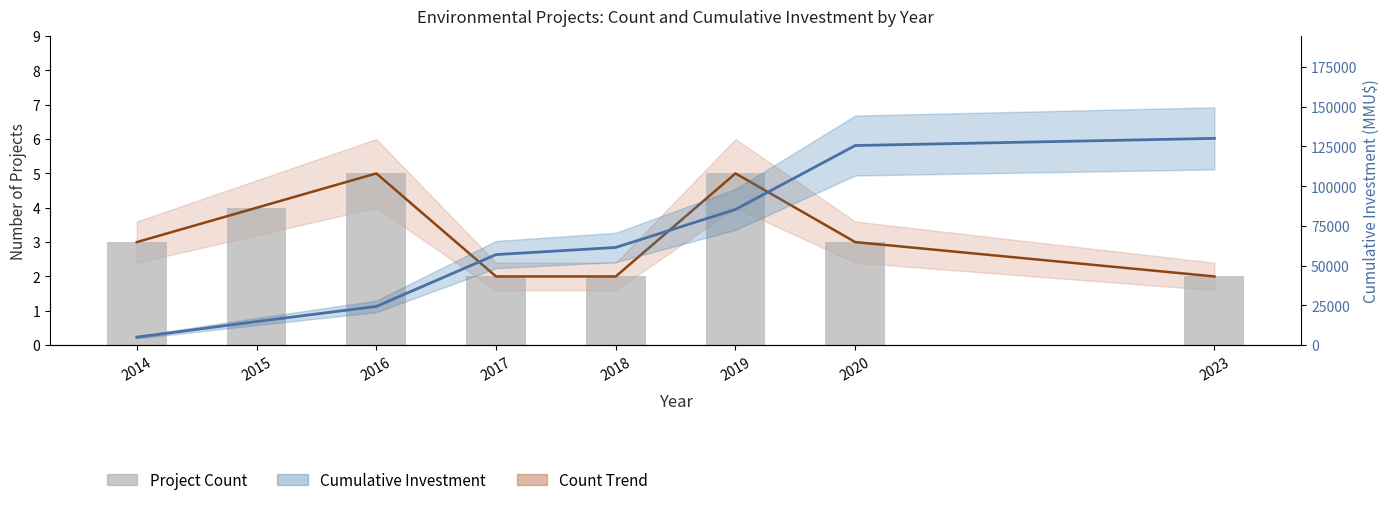

Reading left to right, transcribe all the data shown in this chart.

Project Count Trend: 3	4	5	2	2	5	3	2
Project Count: 3	4	5	2	2	5	3	2
Cumulative Investment: 5000	14850	24350	56950	61450	85350	125557	130057